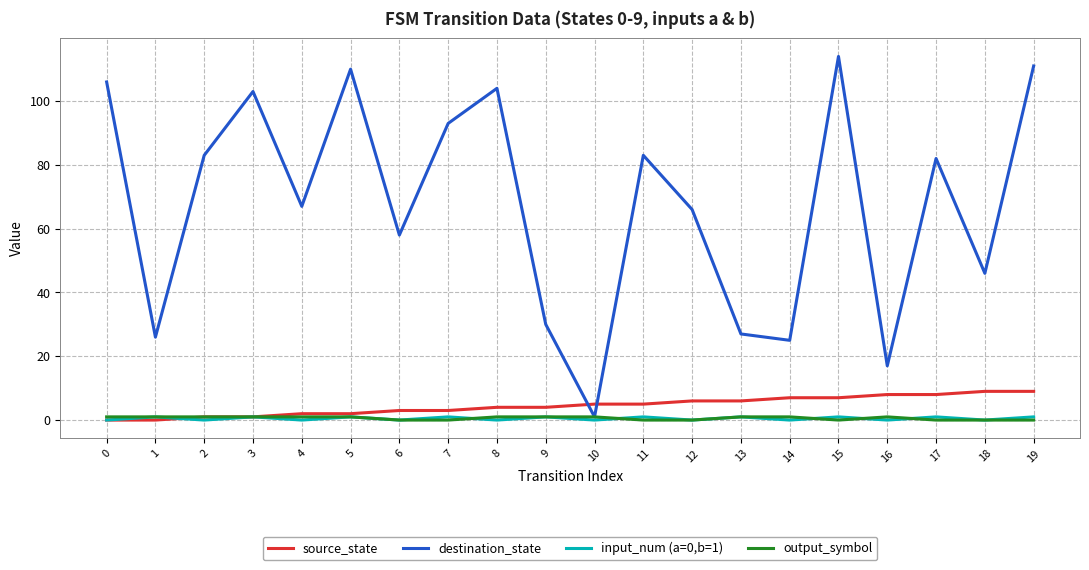

Does the chart have visible grid lines?

Yes